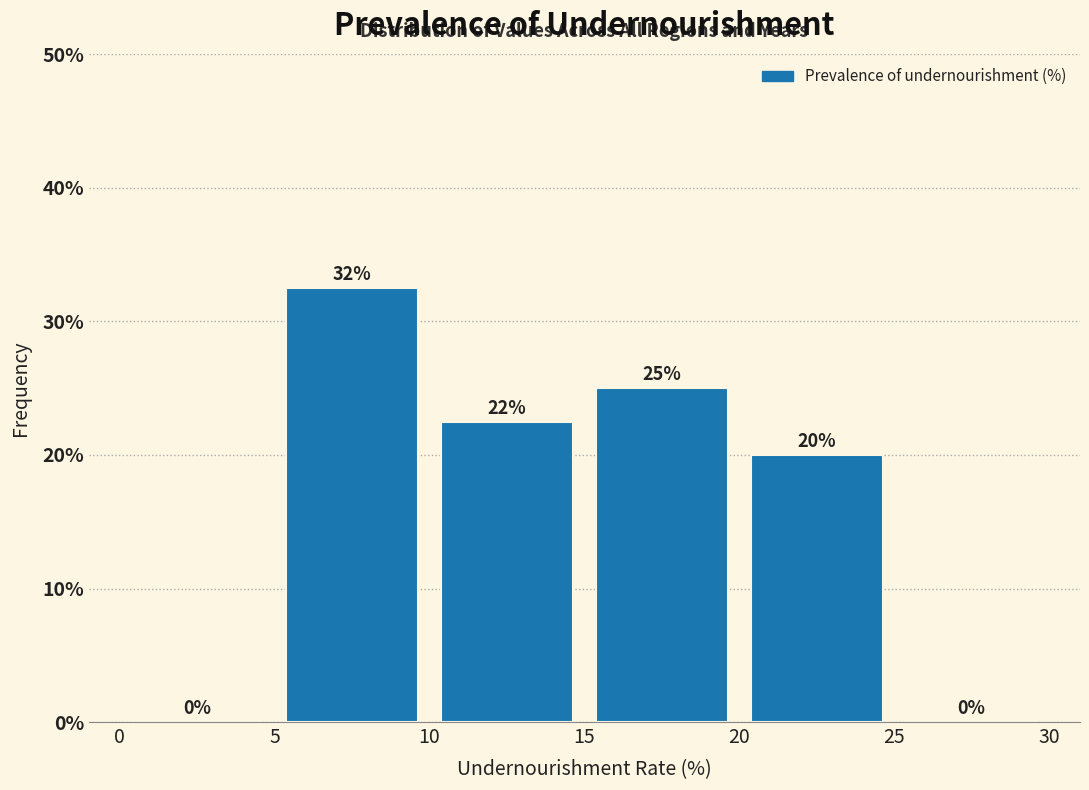

Which range on the x-axis has the tallest bar?

5 to 10